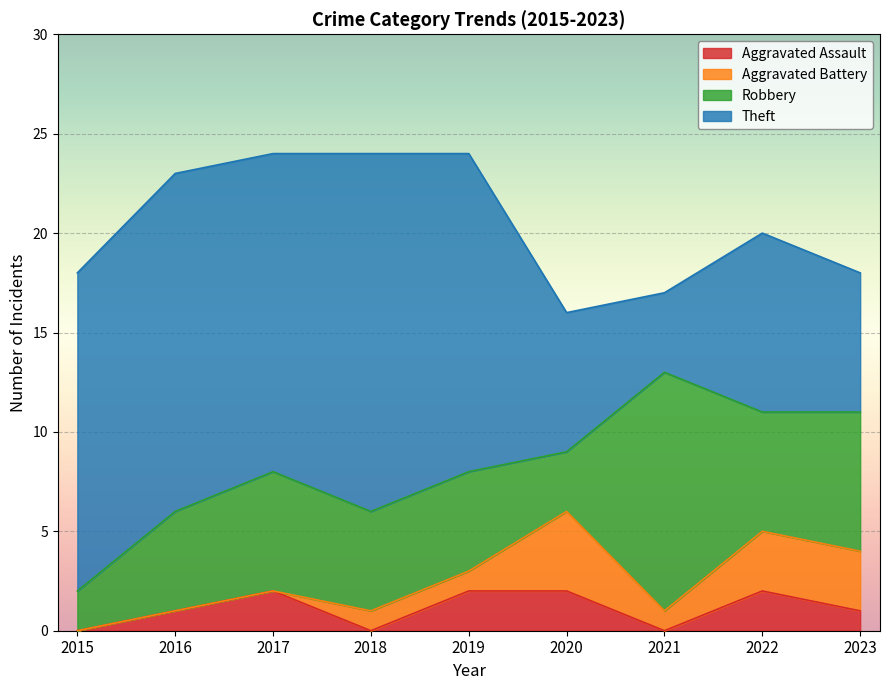

Which series has the widest spread of values?

Theft